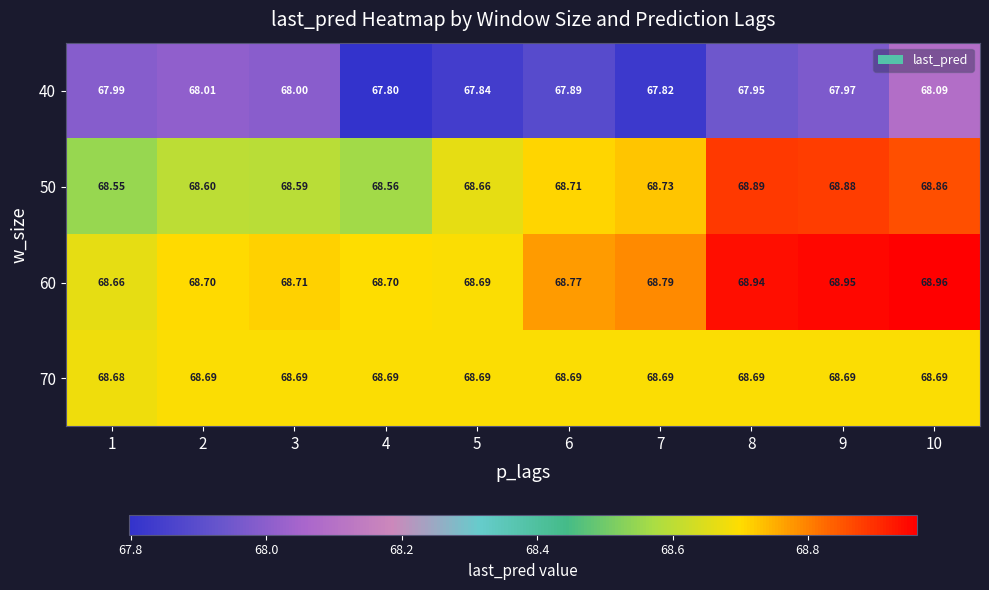

Is the value of 70 at 4 greater than the value of 40 at 5?

Yes